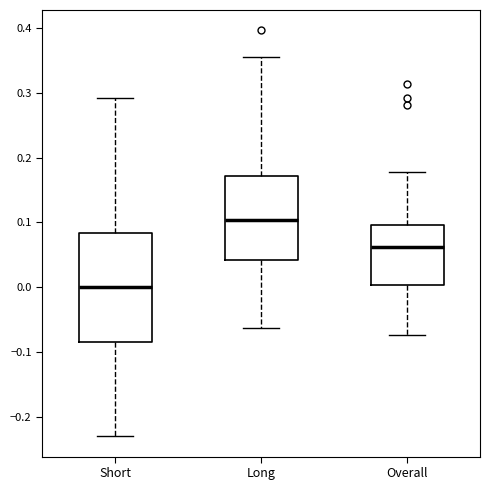

Reading left to right, transcribe this box plot: for each box, give where its median line is, the range the box spans, and where its two whiskers end, as read against the y-axis. The values are not printed on the chart, so give them approximately, as read against the axis.

Short: median 0.00, box -0.08 to 0.08, whiskers -0.23 to 0.29
Long: median 0.10, box 0.04 to 0.17, whiskers -0.06 to 0.35
Overall: median 0.06, box 0.00 to 0.10, whiskers -0.07 to 0.18